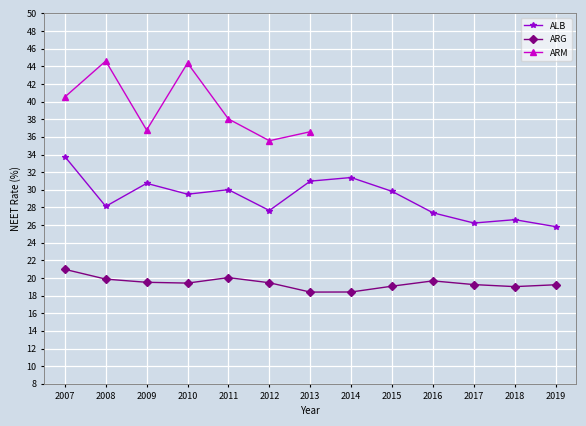

What is the difference between the ARG values at 2017 and 2012?

0.2